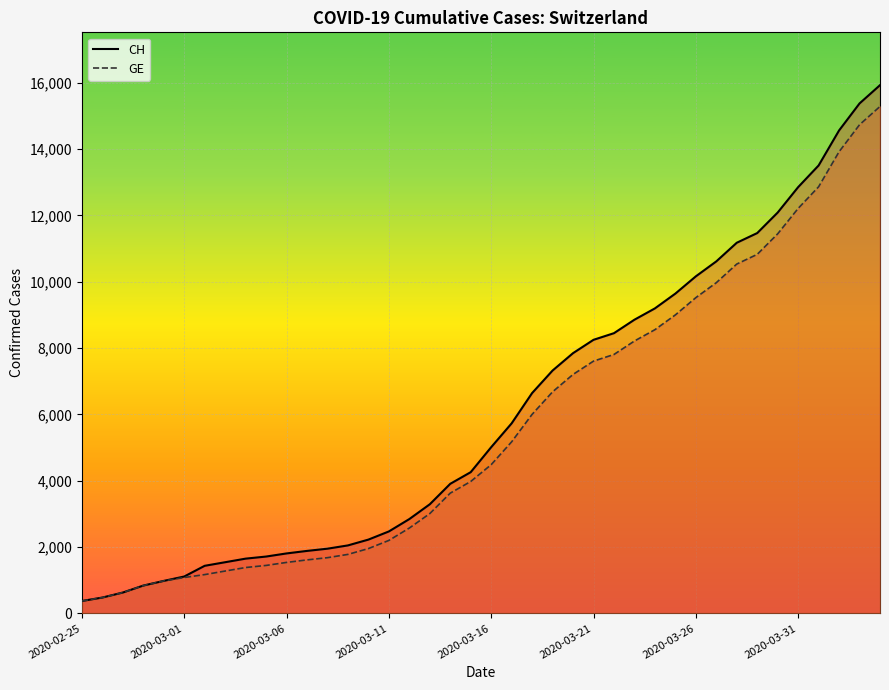

Which series has the widest spread of values?

CH